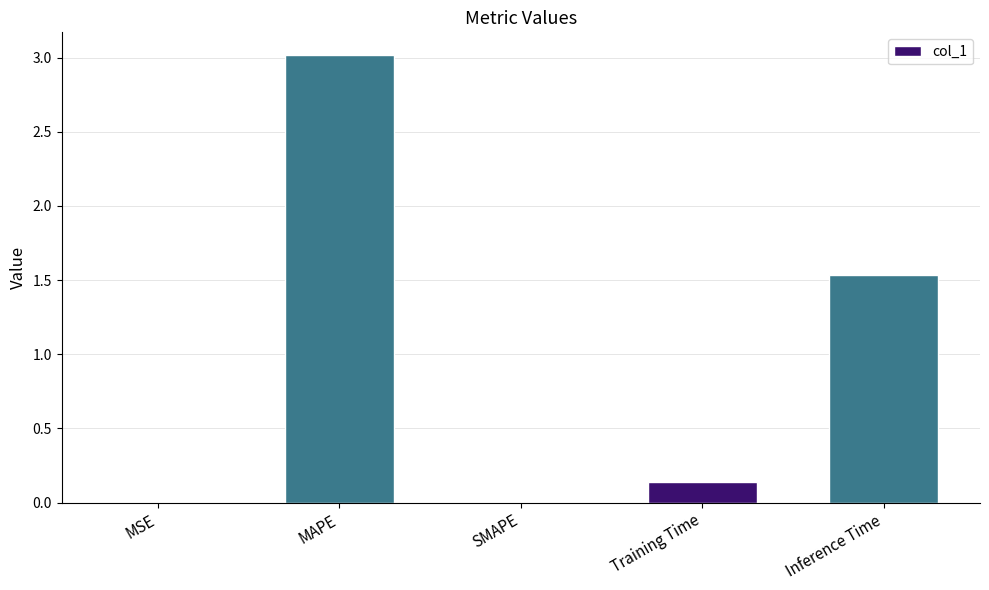

Which category has the highest value across all series?

MAPE